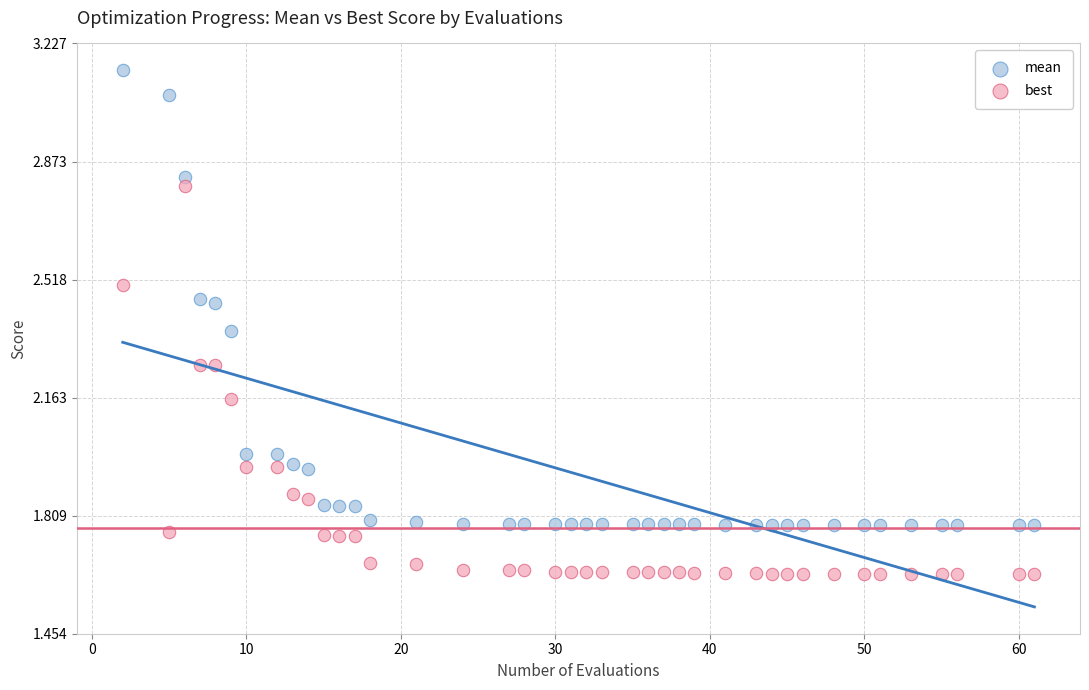

Across all data points, what is the range of X values (max minus min)?

59.0